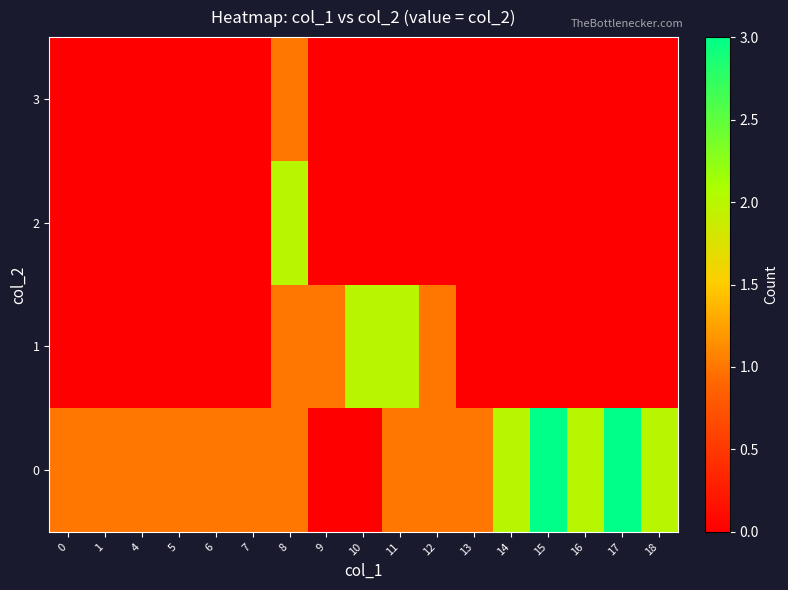

Reading left to right, list all the values displayed in this chart.

0: 0=1	1=1	4=1	5=1	6=1	7=1	8=1	9=0	10=0	11=1	12=1	13=1	14=2	15=3	16=2	17=3	18=2
1: 0=0	1=0	4=0	5=0	6=0	7=0	8=1	9=1	10=2	11=2	12=1	13=0	14=0	15=0	16=0	17=0	18=0
2: 0=0	1=0	4=0	5=0	6=0	7=0	8=2	9=0	10=0	11=0	12=0	13=0	14=0	15=0	16=0	17=0	18=0
3: 0=0	1=0	4=0	5=0	6=0	7=0	8=1	9=0	10=0	11=0	12=0	13=0	14=0	15=0	16=0	17=0	18=0